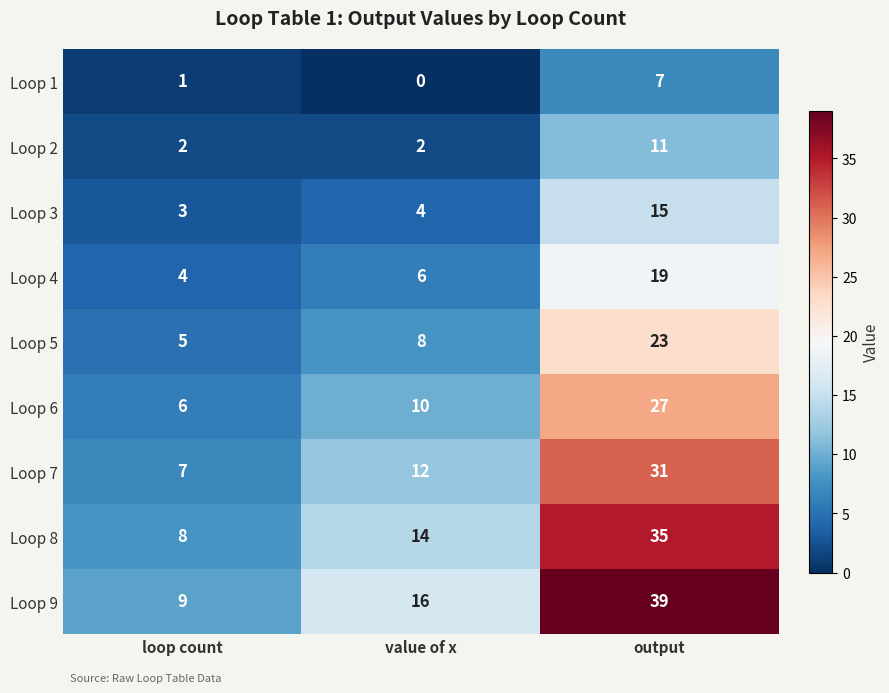

Which series changed the most between loop count and output?

Loop 9